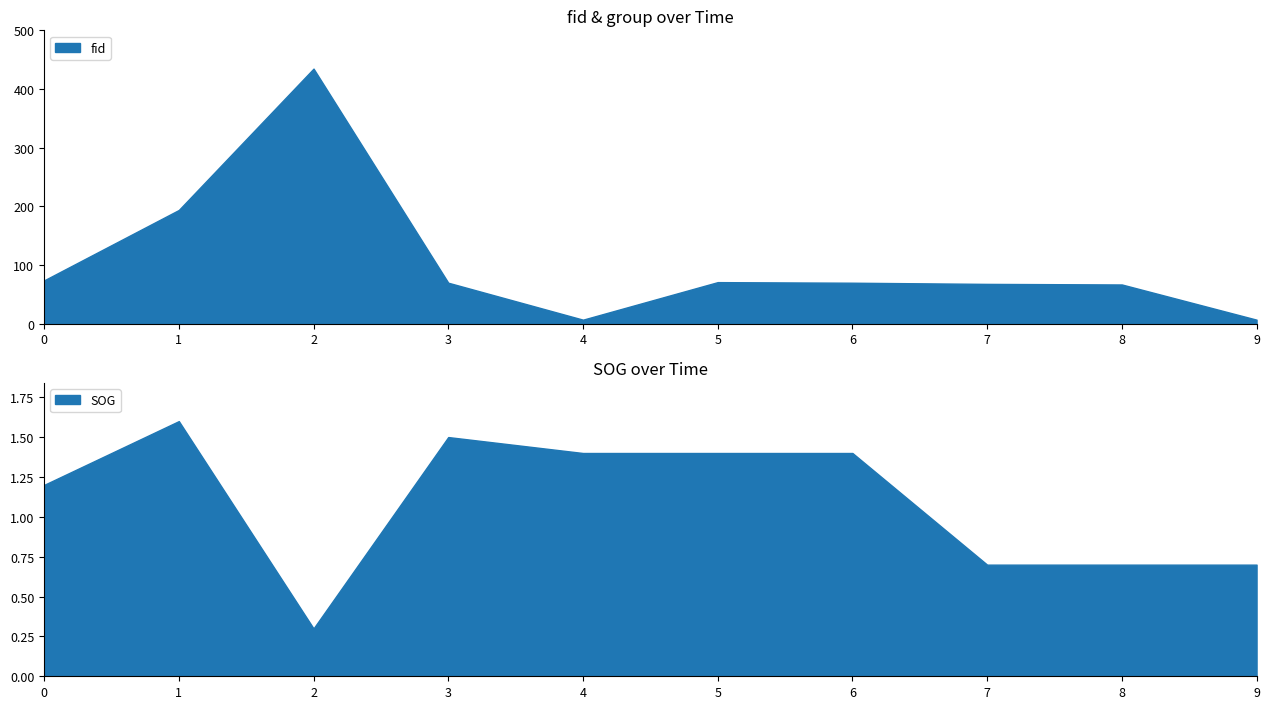

What is the minimum value for SOG?

0.3